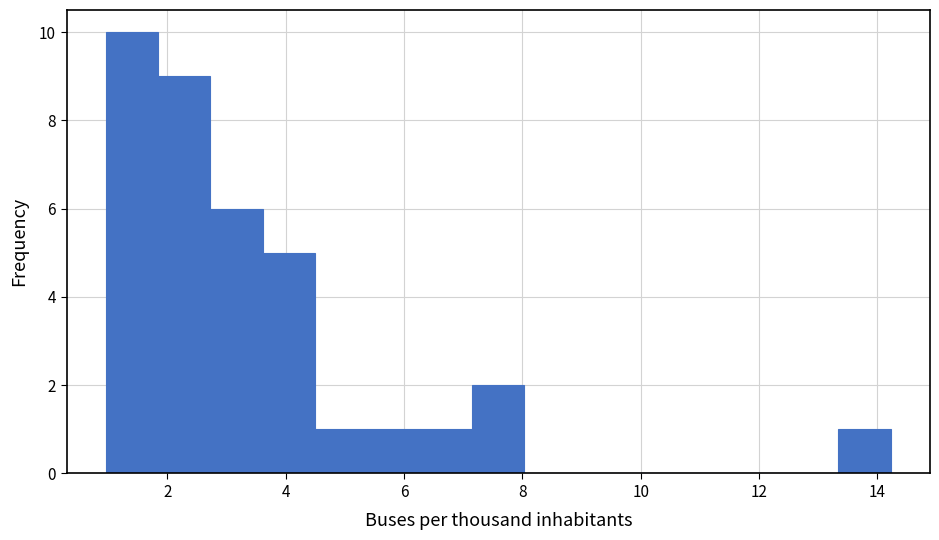

Over which range of the x-axis is the bar tallest?

1.0 to 1.8